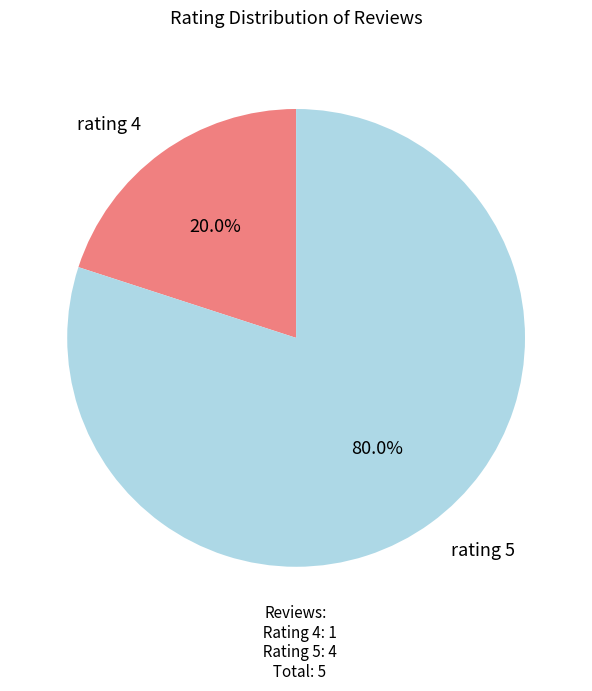

Between rating 5 and rating 4, which is larger?

rating 5